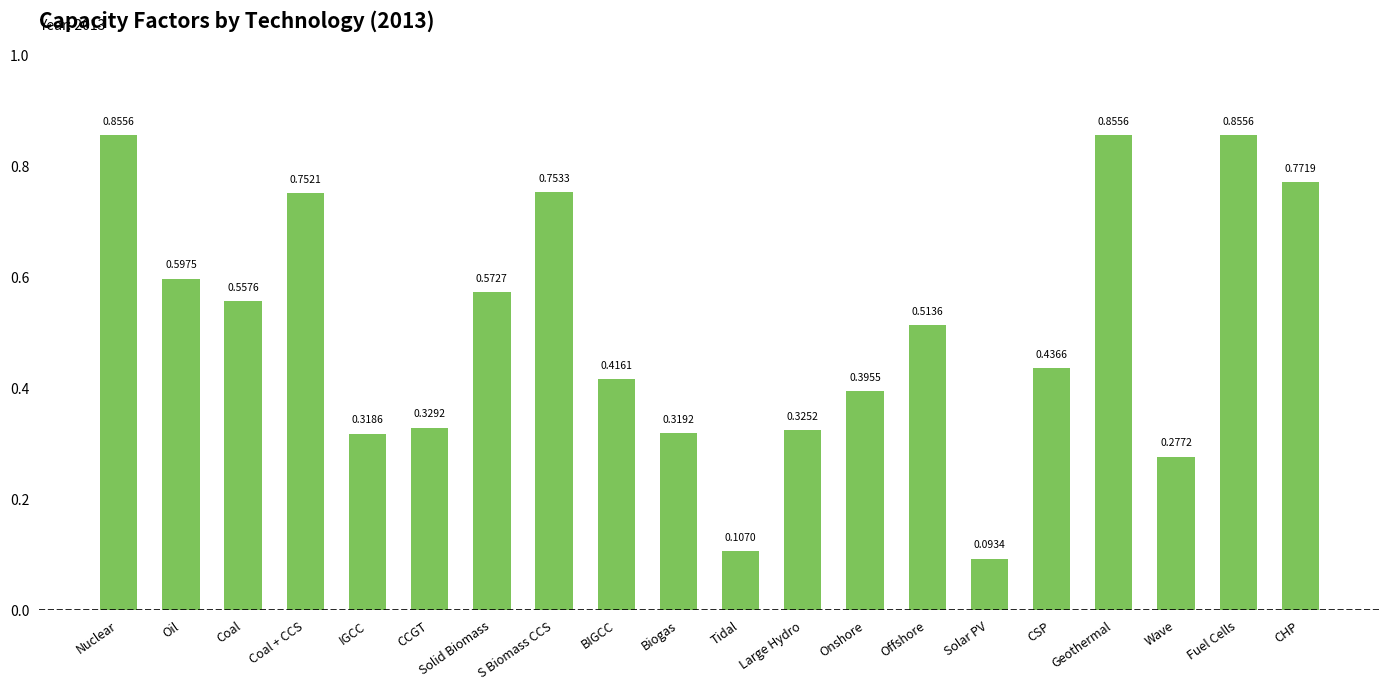

Between Oil and CSP, which is larger?

Oil